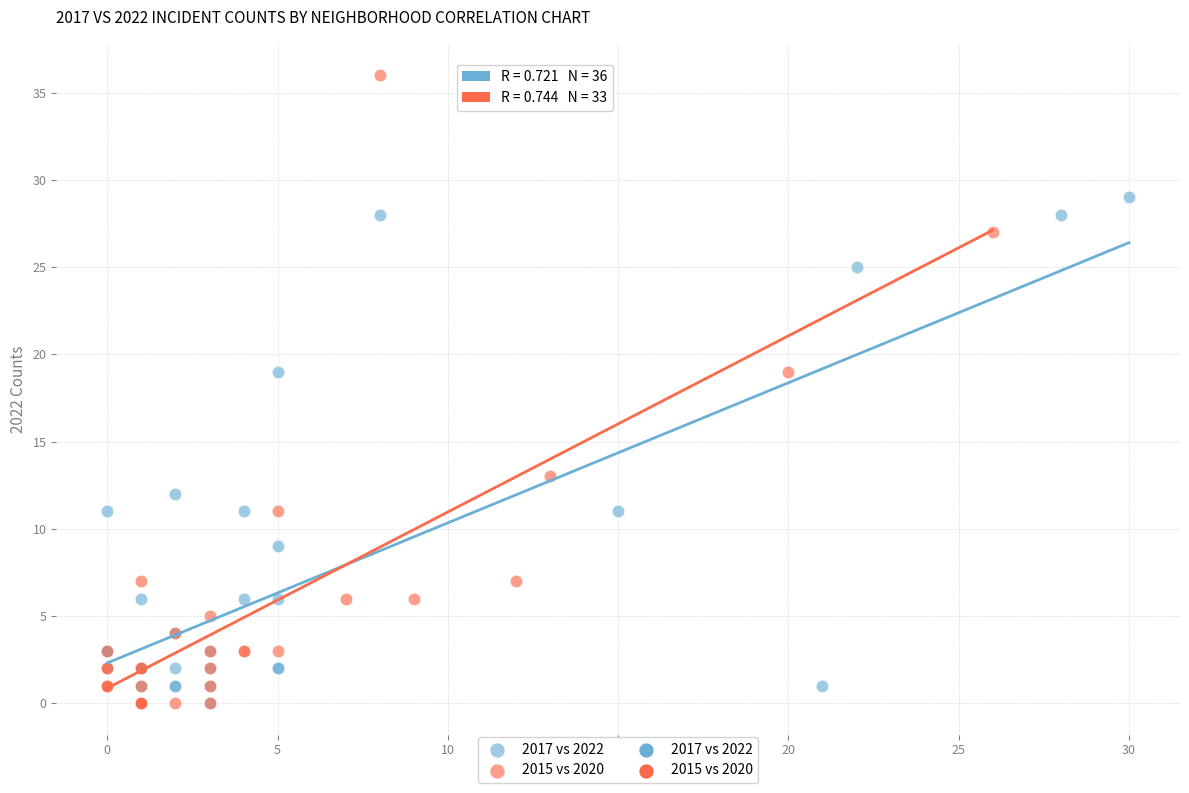

Which series contains the highest Y value?

2015 vs 2020